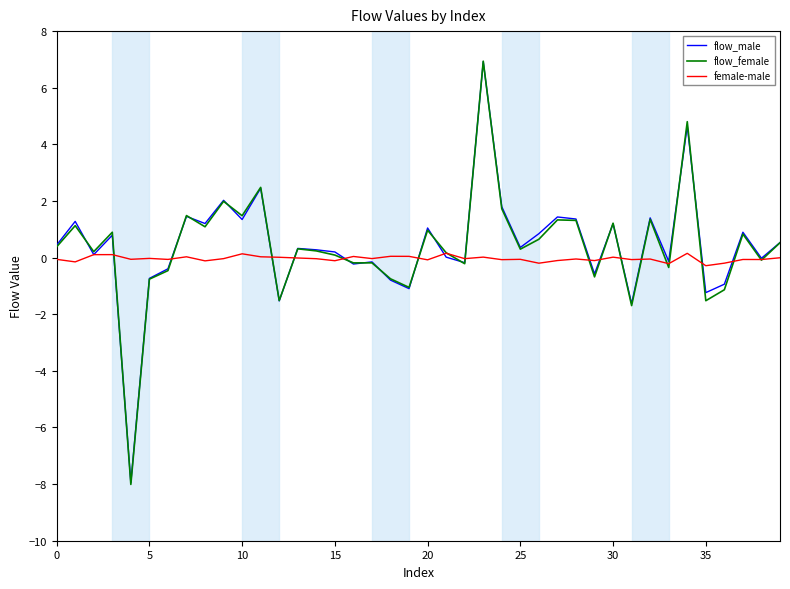

What is the maximum value shown in the chart?

6.9